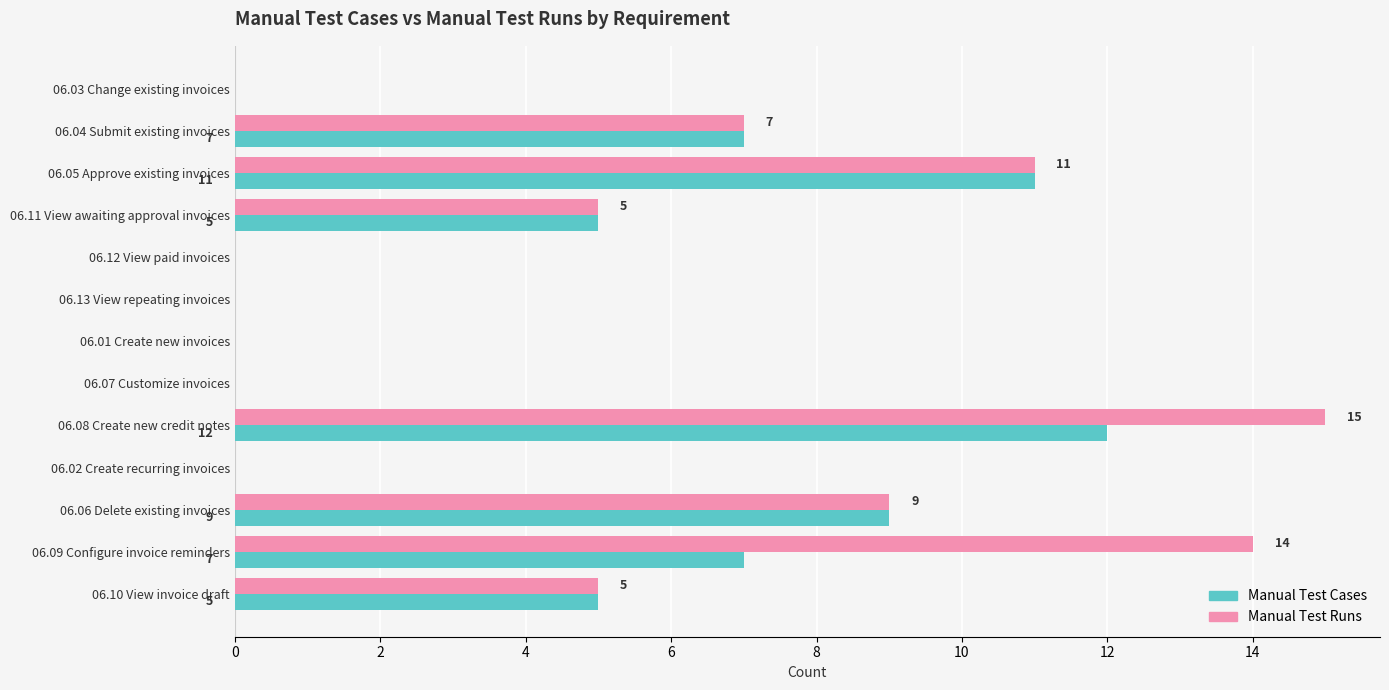

Is it true that Manual Test Runs equals 9 at 06.11 View awaiting approval invoices?

False